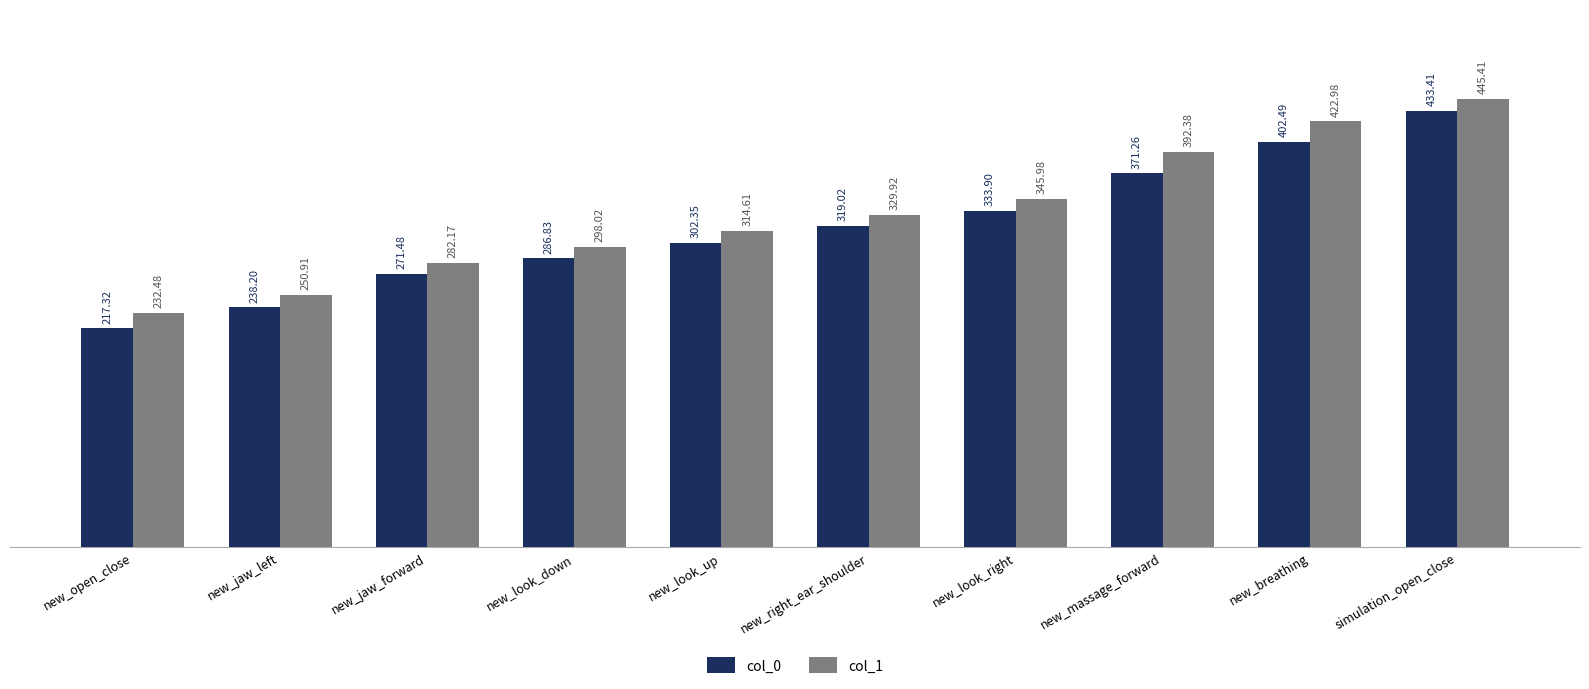

How many bars are there in each group?

2